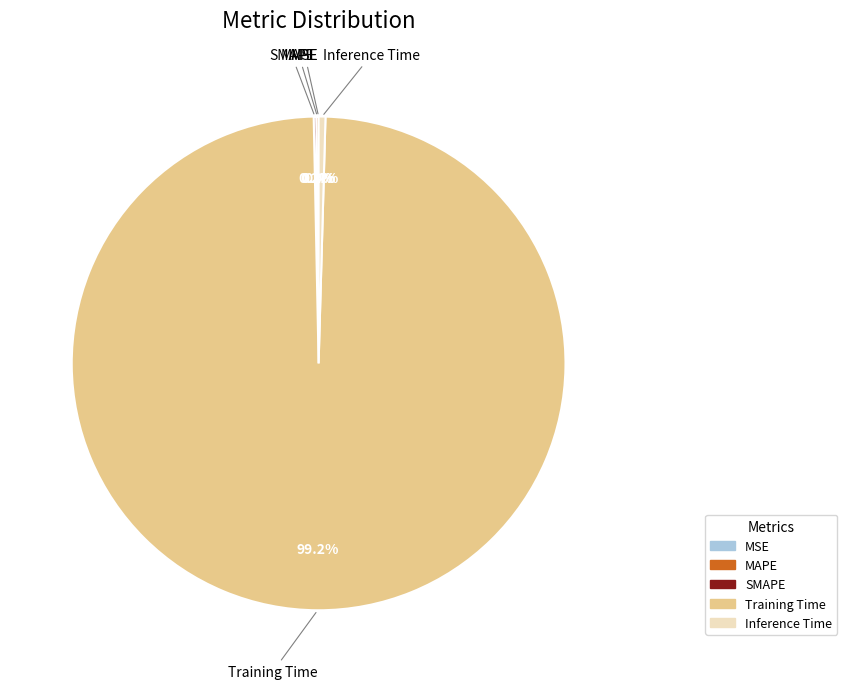

What percentage is NOT represented by Training Time?

0.8%